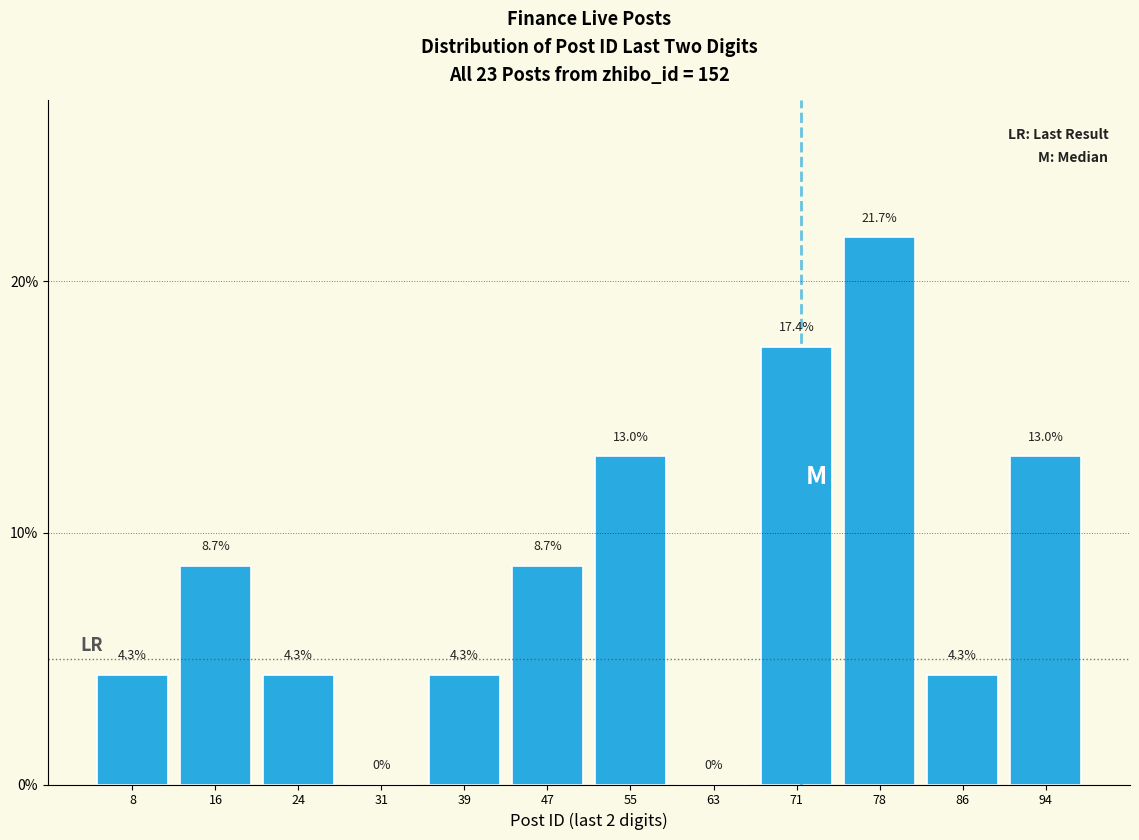

What is the height of the bar covering 67 to 75 on the x-axis? The bar edges are not printed on the chart, so give them approximately, as read against the axis.

17.4